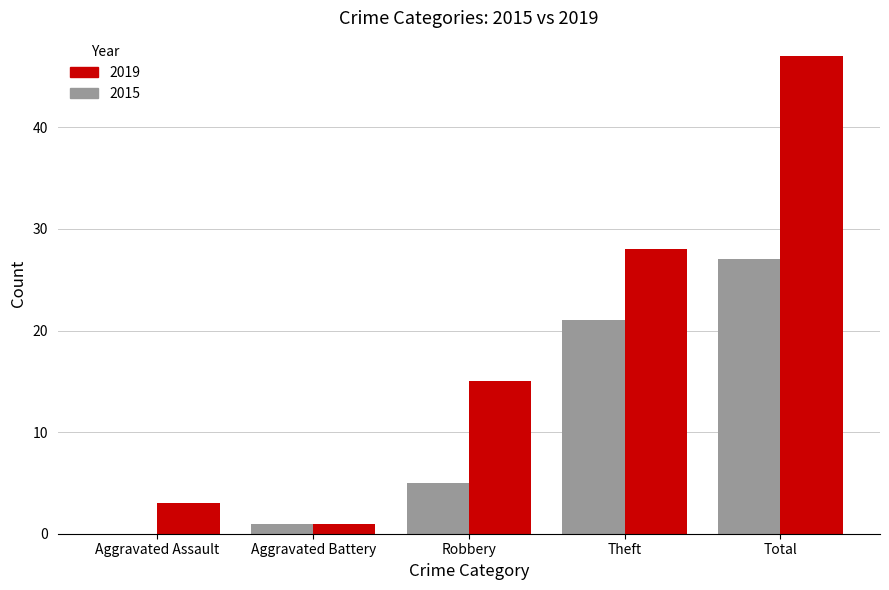

What is the sum of the 2019 values at Total and Aggravated Battery?

48